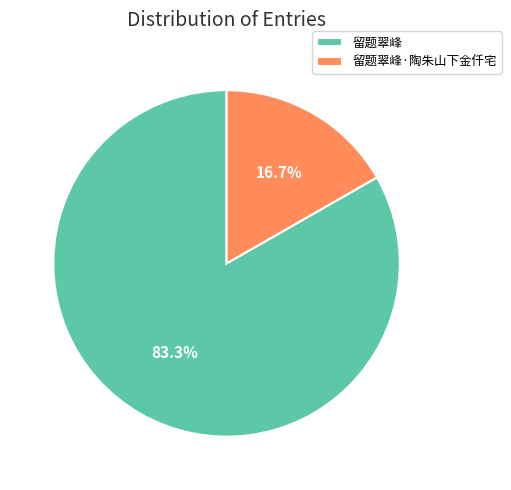

Count the number of slices in the pie.

2